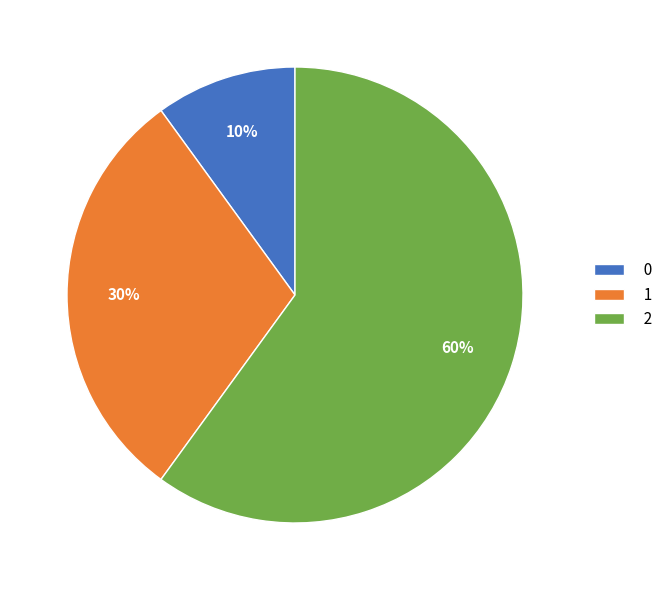

Is it true that 0 is 10% of the pie?

True